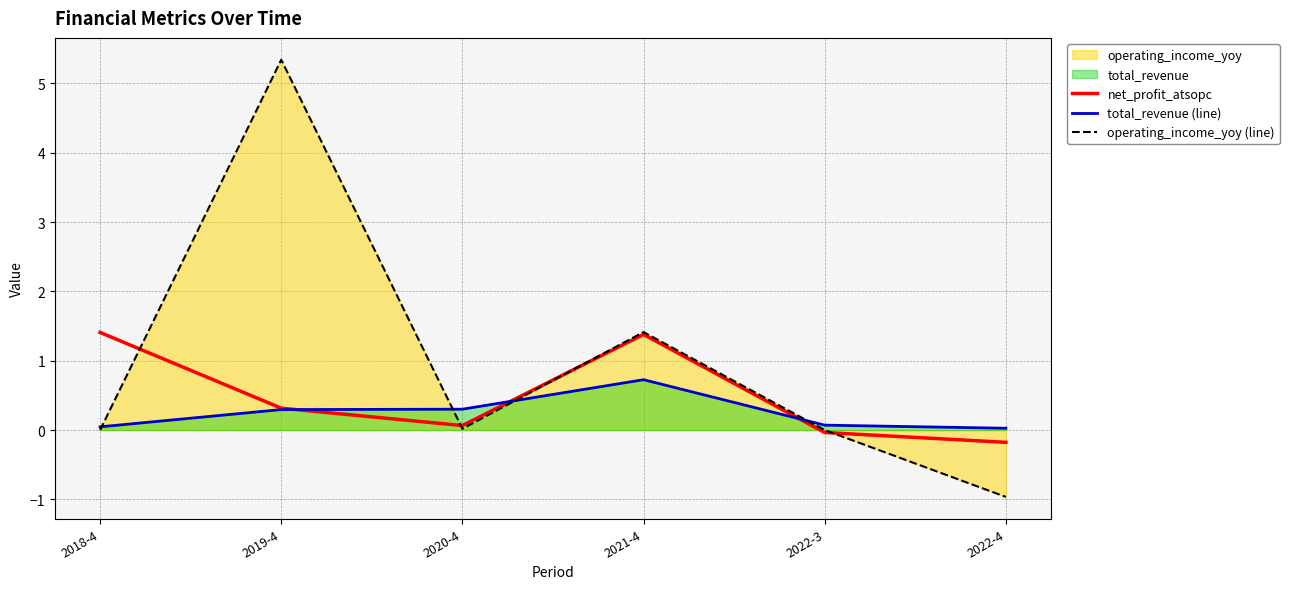

At how many categories does at least one series exceed 2?

1